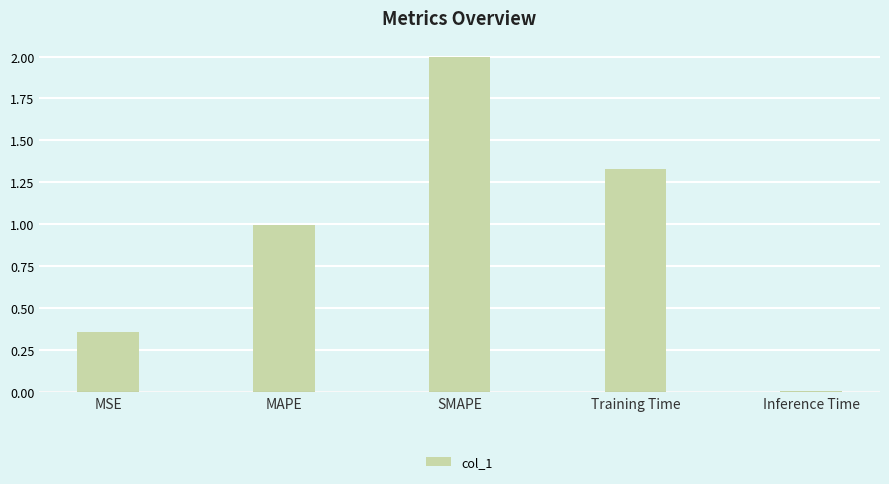

Read the value at MAPE.

1.0